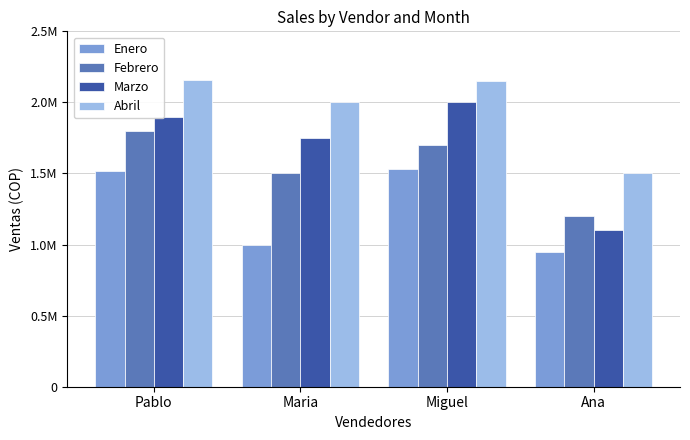

Is the value of Febrero at Maria greater than the value of Abril at Miguel?

No